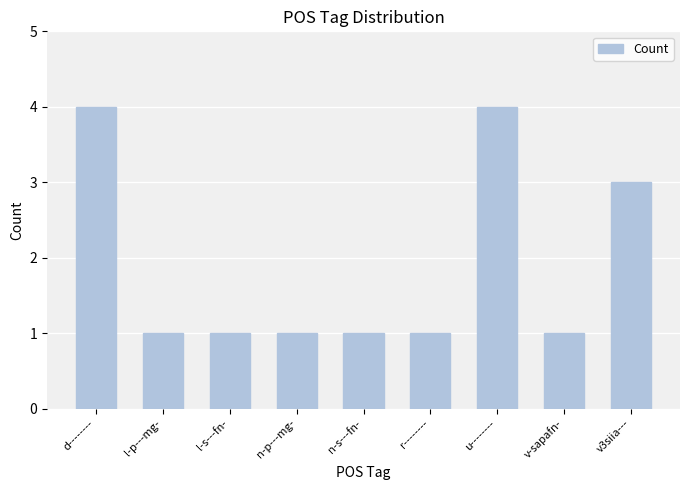

What is the sum of all values?

17